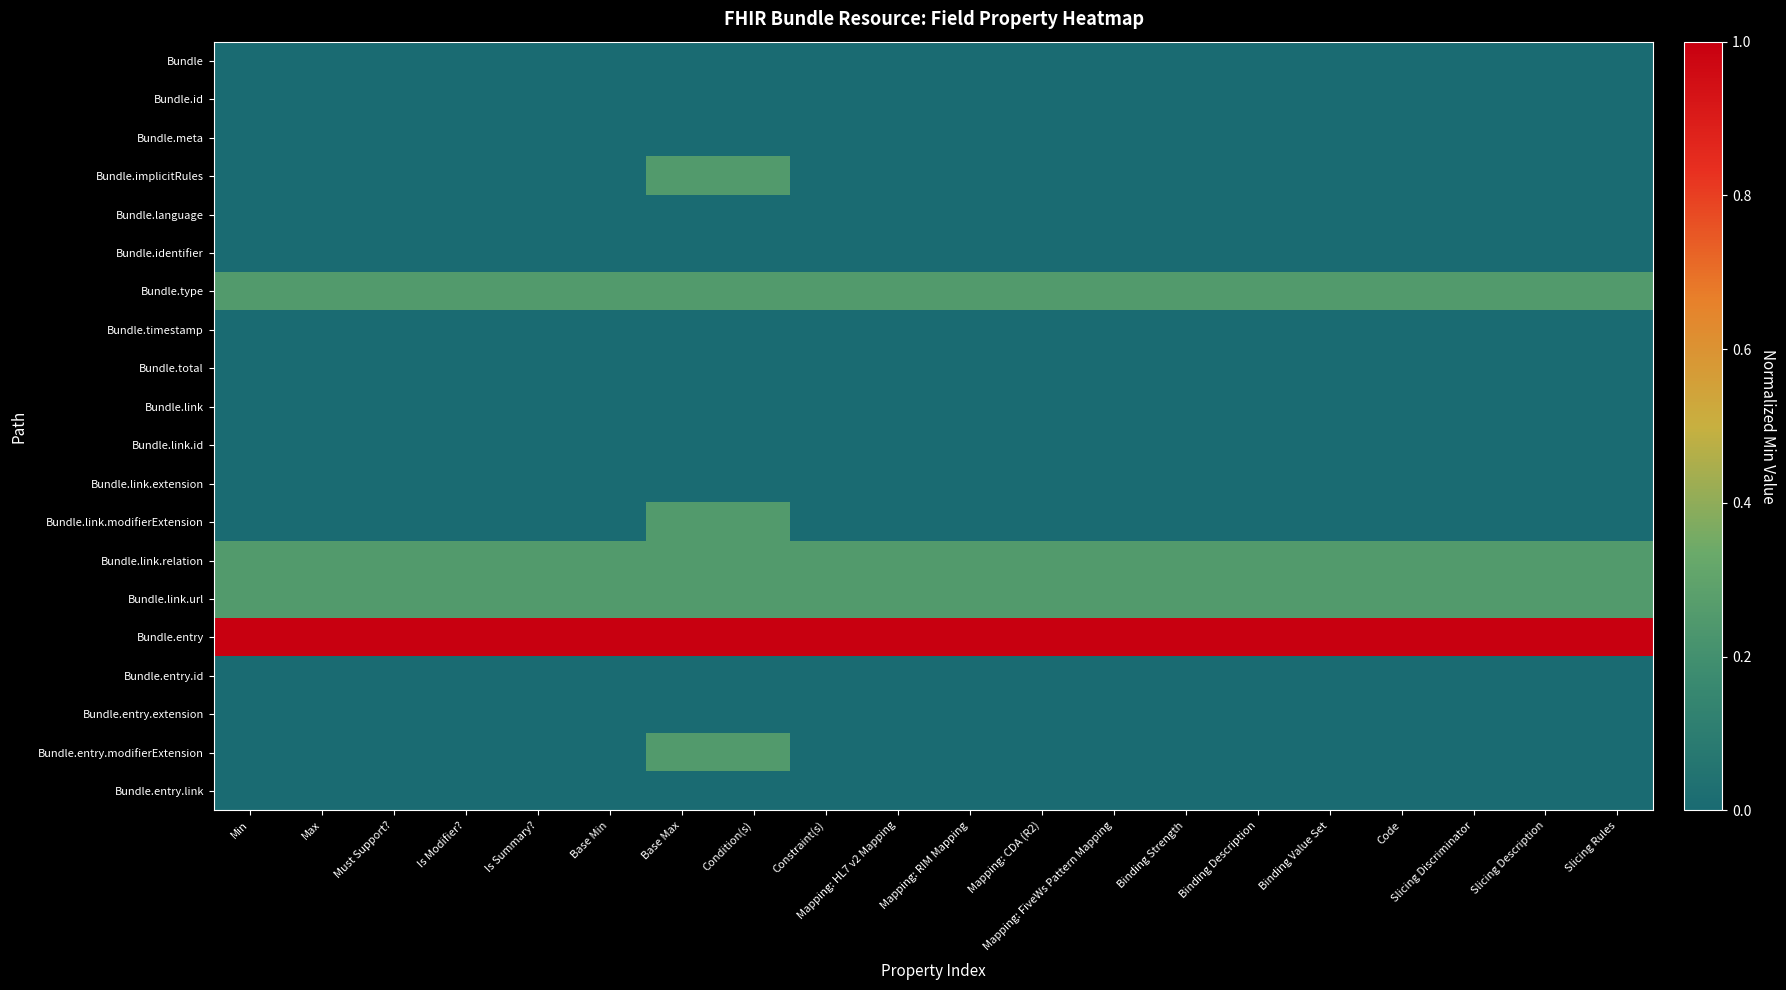

What is the spread (max minus min) of values at Mapping: RIM Mapping?

1.0